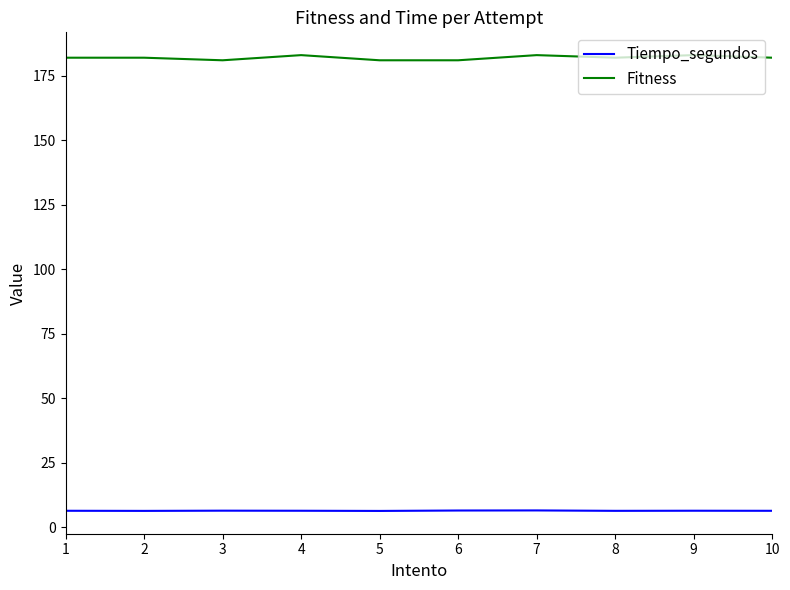

How many Tiempo_segundos values are between 6 and 7?

10